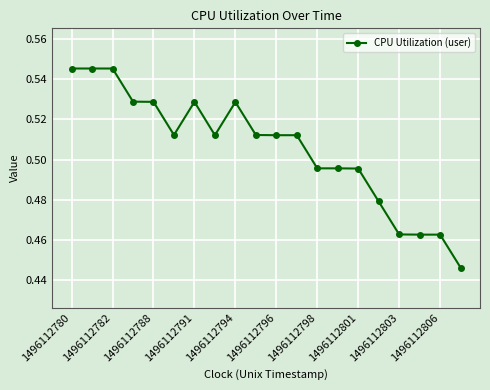

What is the sum of all values?

10.1